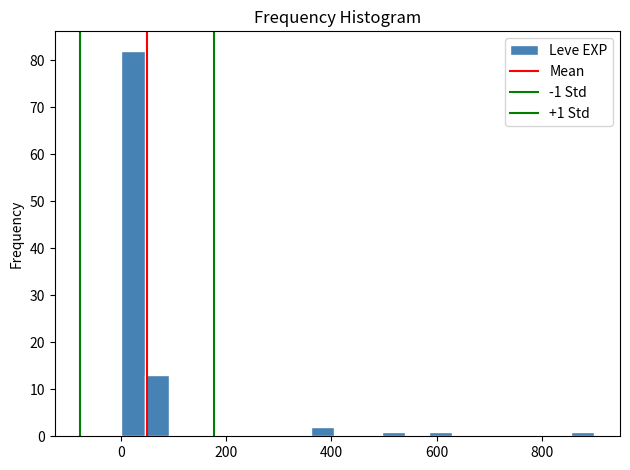

Around what value on the x-axis is the tallest bar? Give the approximate position of its centre, as read against the axis.

20